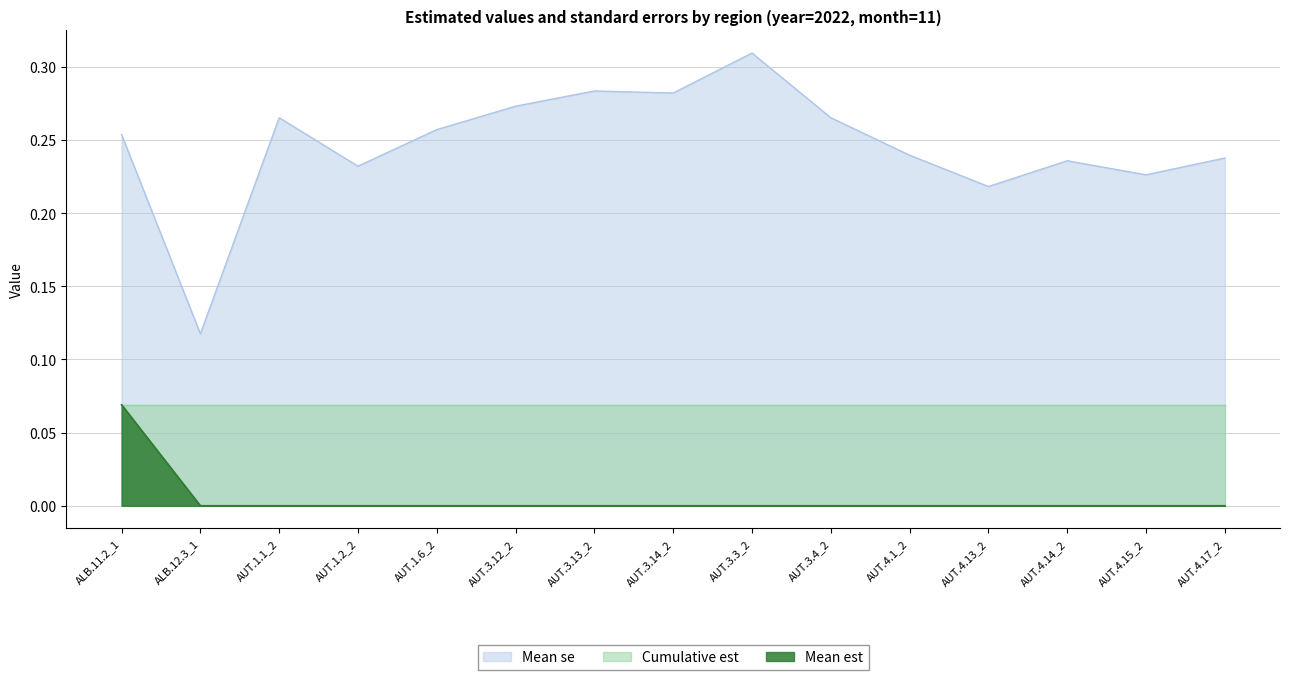

Which category has the lowest value in the Mean se series?

ALB.12.3_1